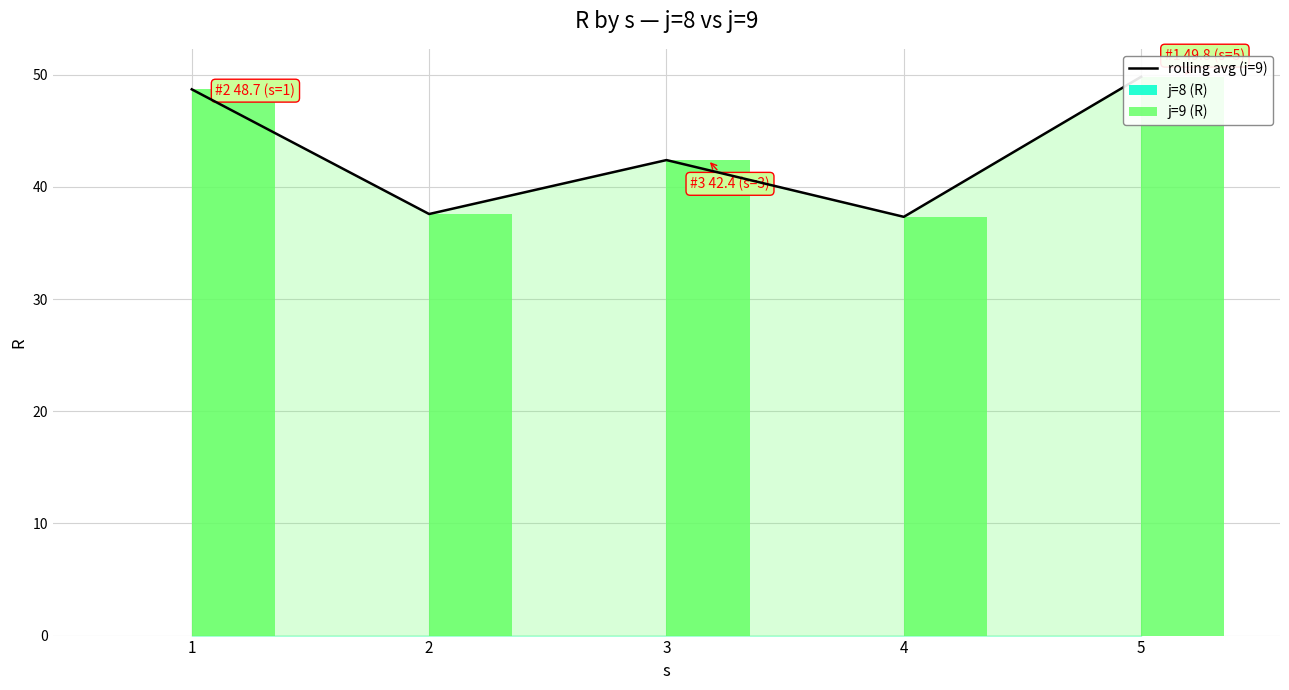

What is the spread (max minus min) of values at 1?

48.7